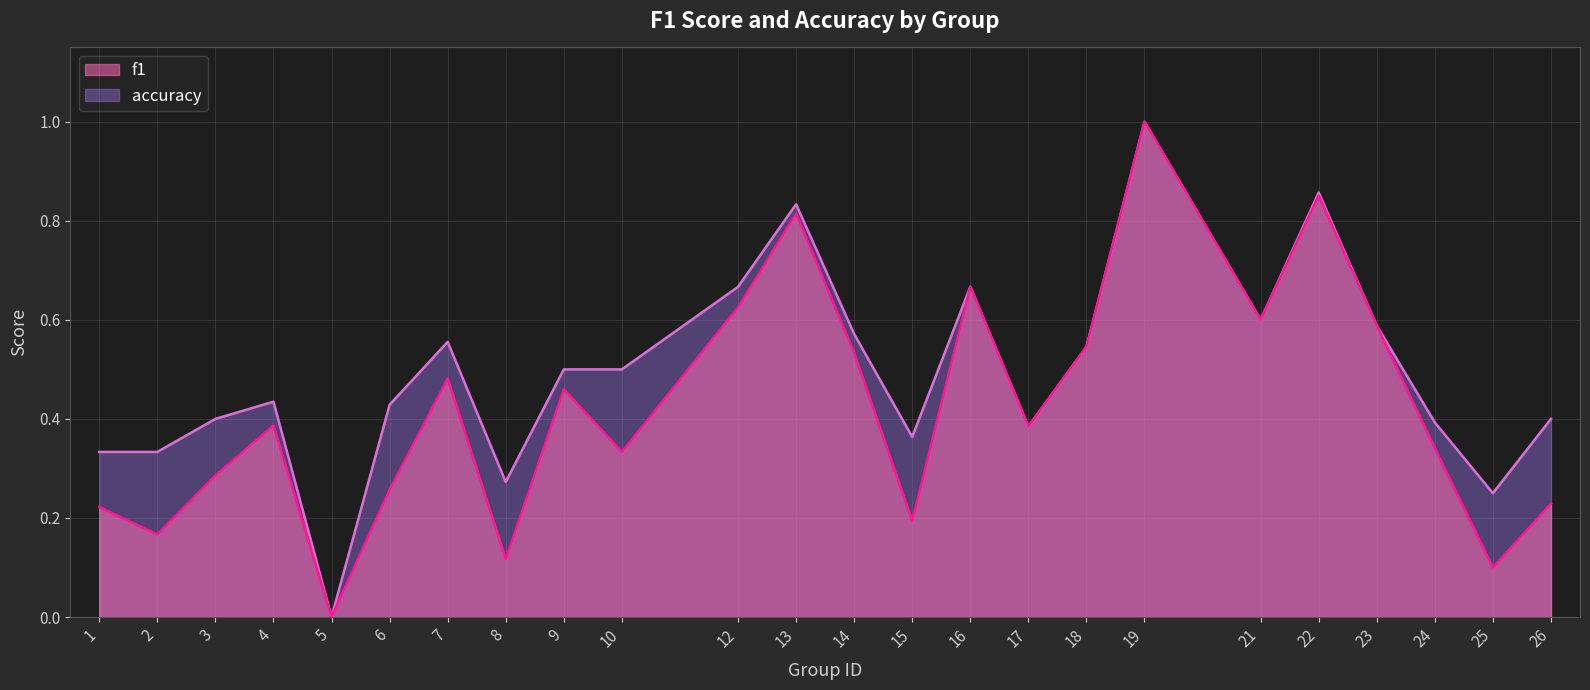

What is the sum of all accuracy values?

11.9